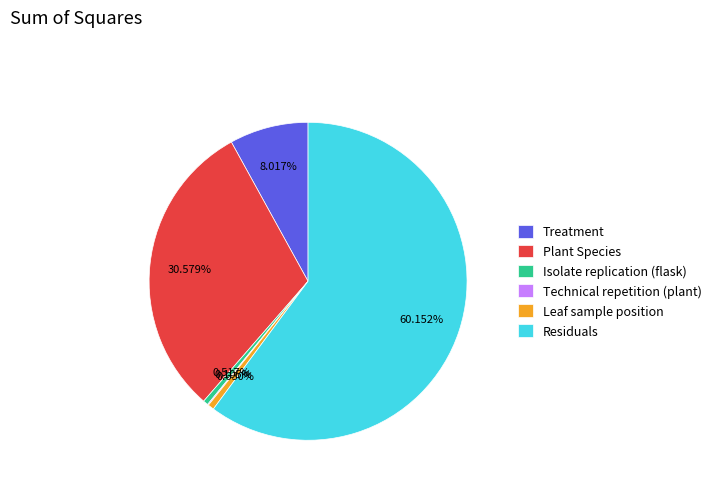

To the nearest percent, what is the combined percentage of Leaf sample position and Plant Species?

31%